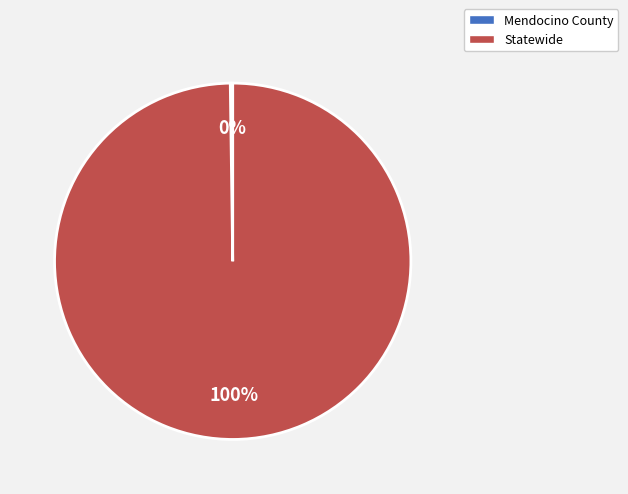

The Statewide slice represents 89% of the pie. True or false?

False